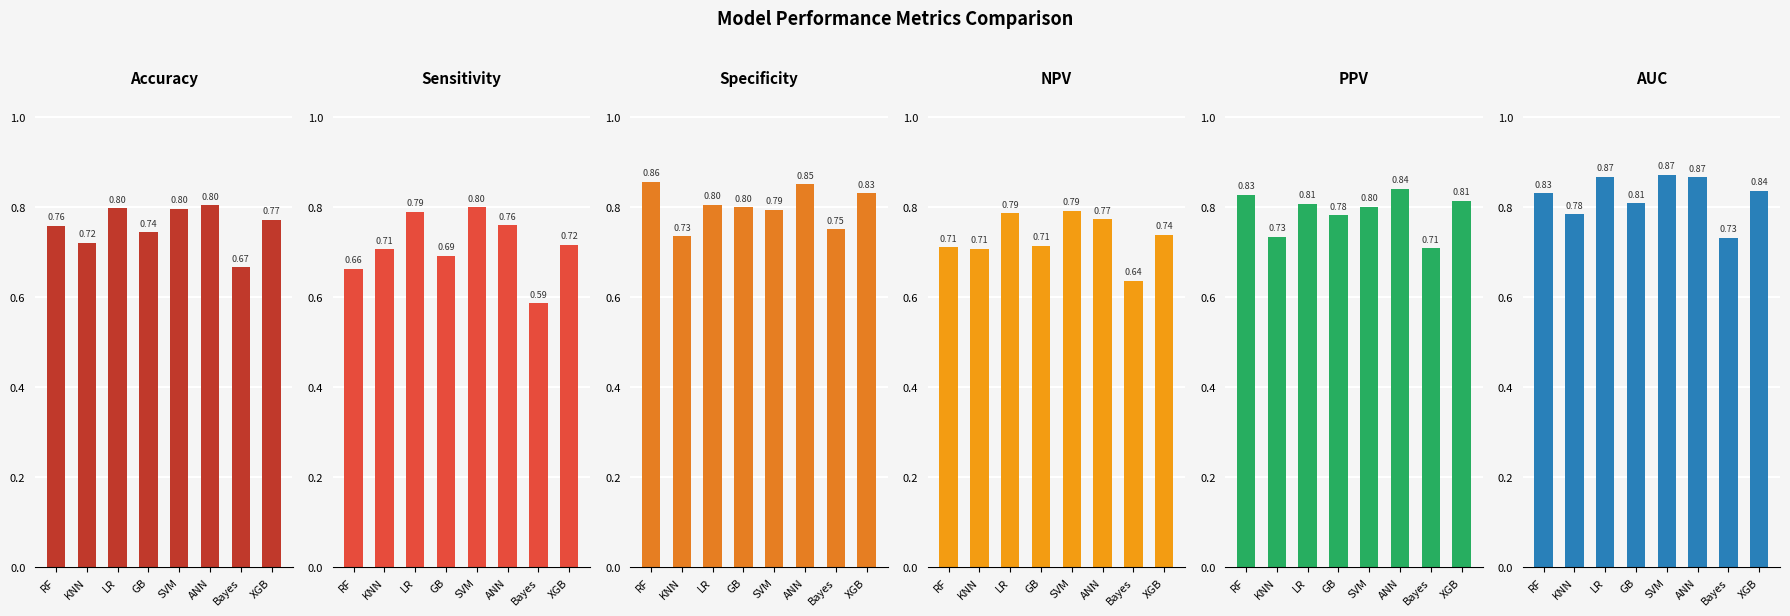

What is the greatest value displayed?

0.9